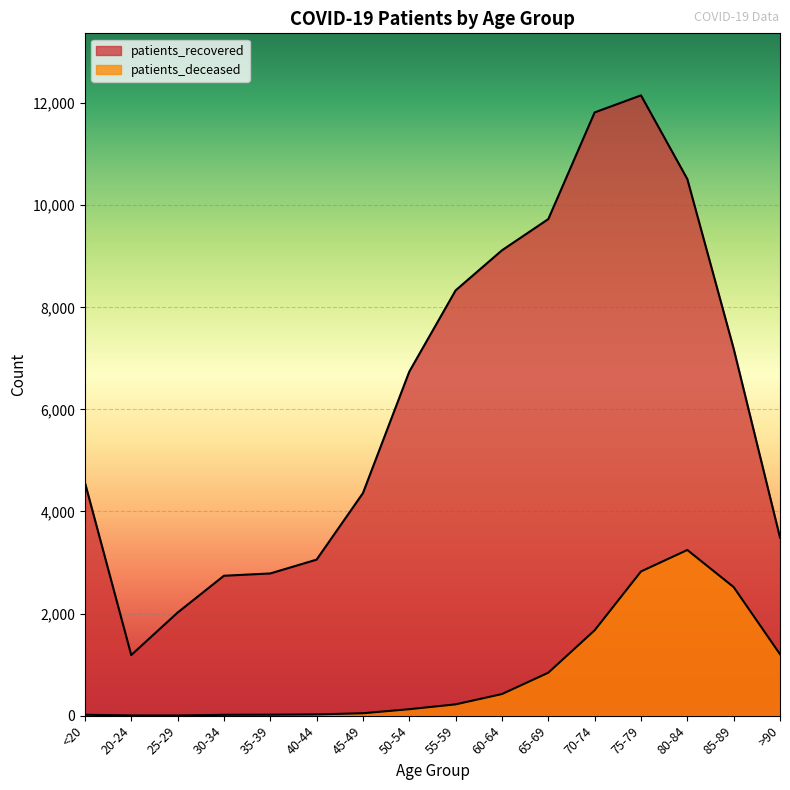

How many lines are shown in the chart?

2